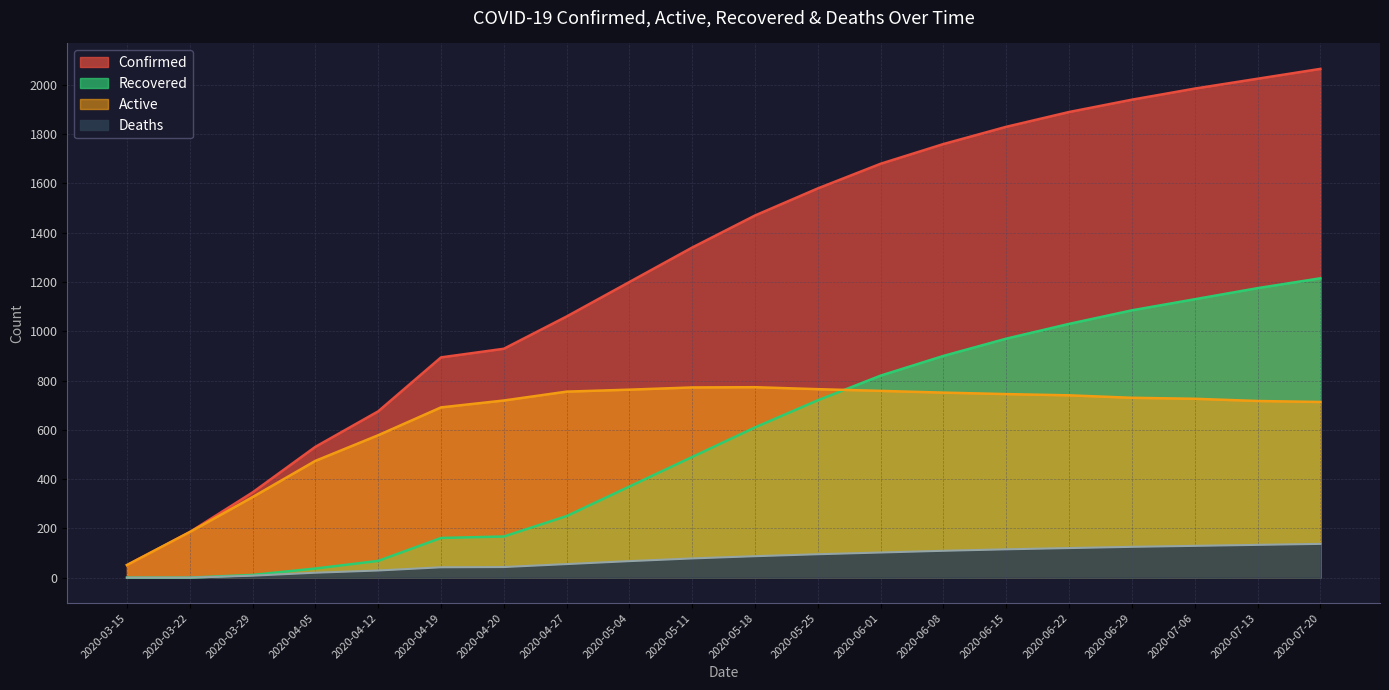

What is the difference between the maximum and minimum values in the Recovered series?

1215